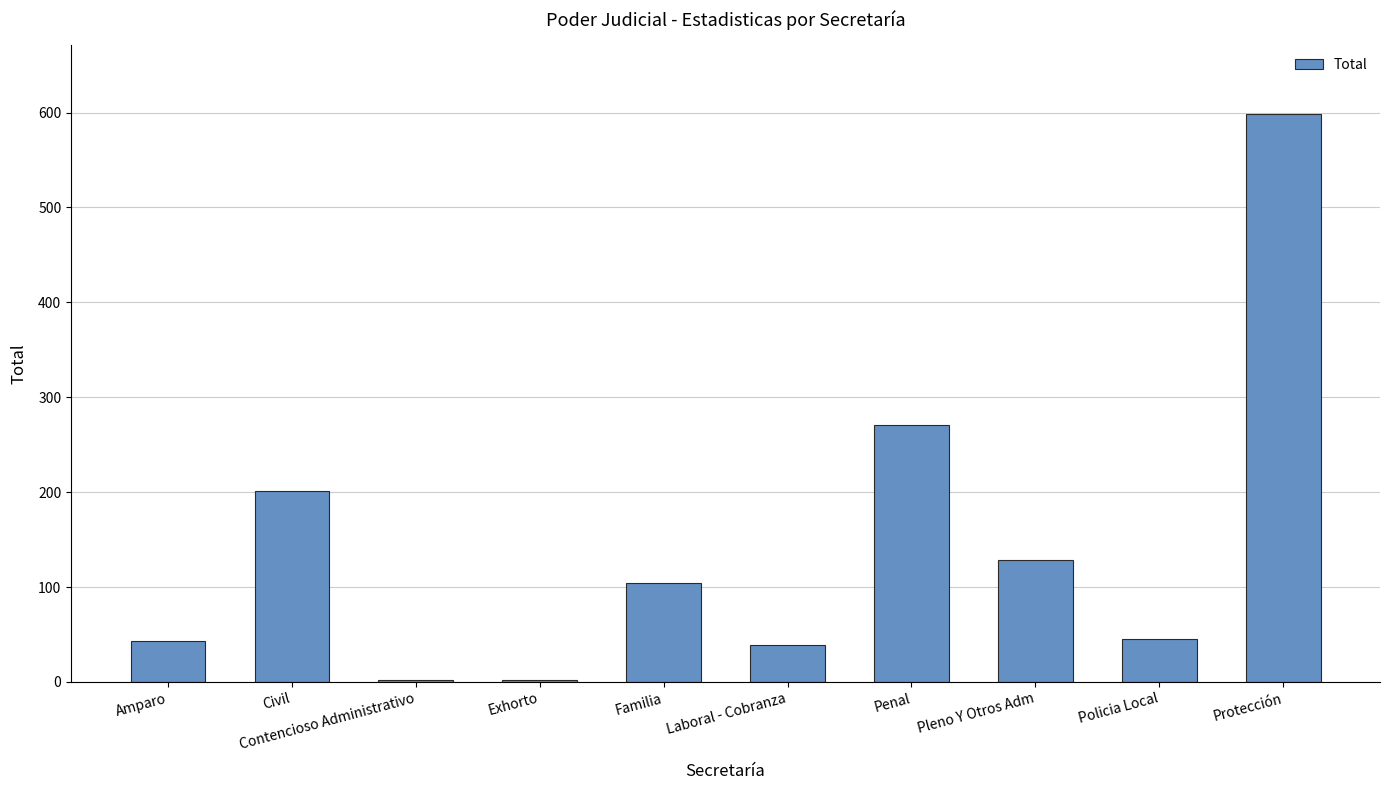

True or false: the data shows 45 at Policia Local.

True